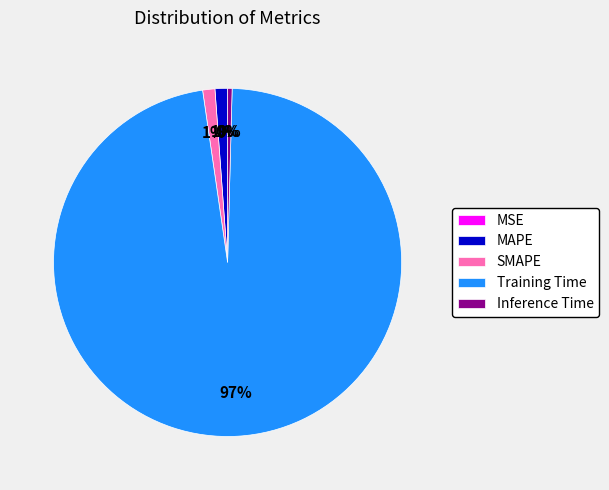

Combined, do MAPE and Training Time account for over 50%?

Yes